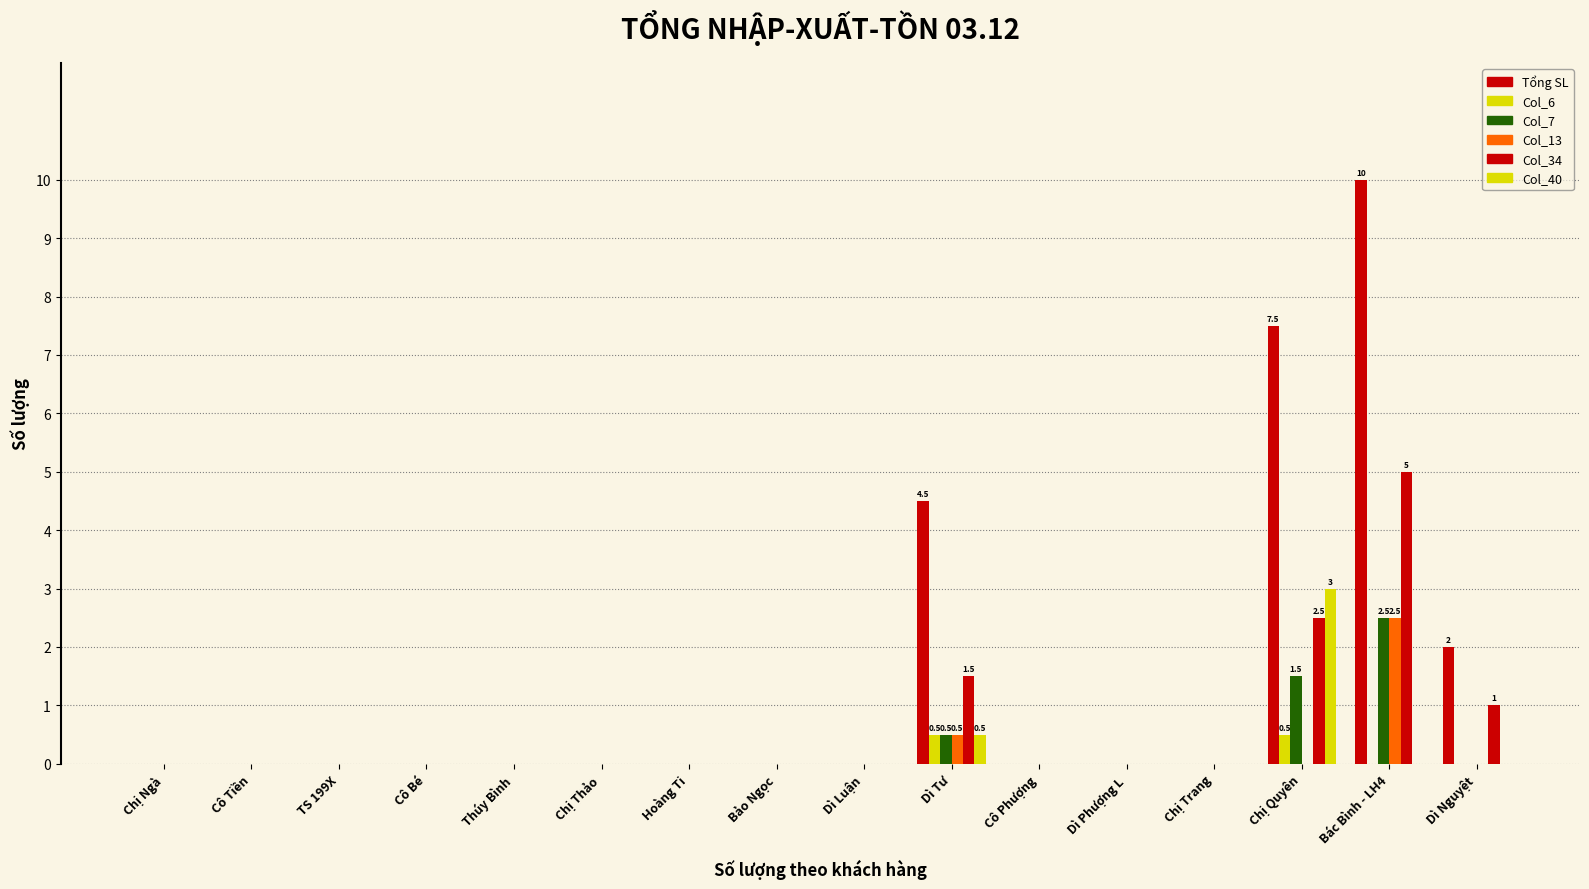

How many groups of bars are there?

16